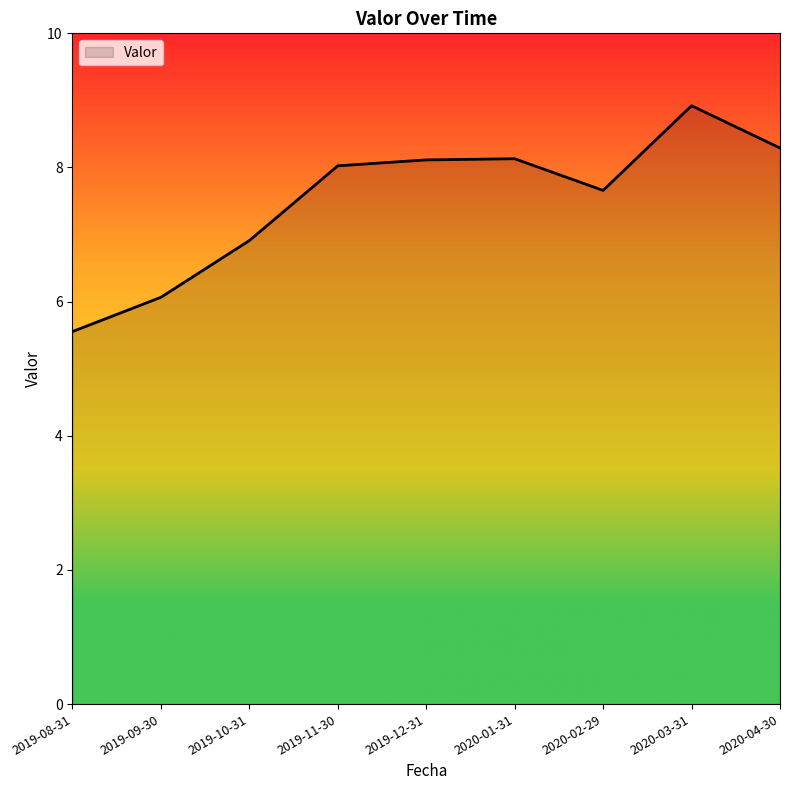

What is the greatest value displayed?

8.9